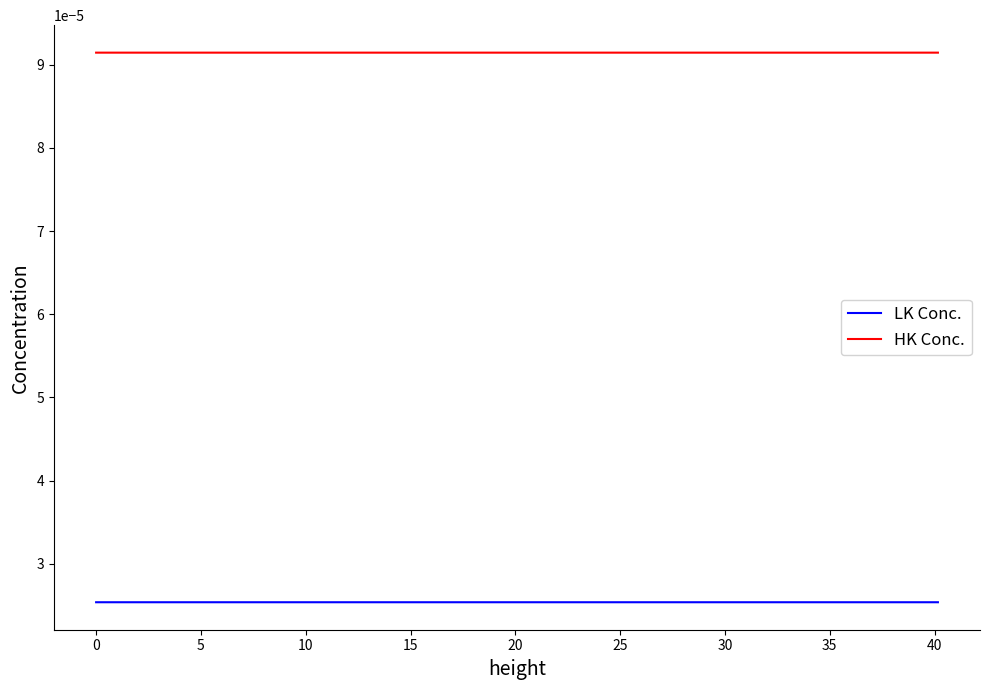

Count the LK Conc. values in the range 0 to 1.

40